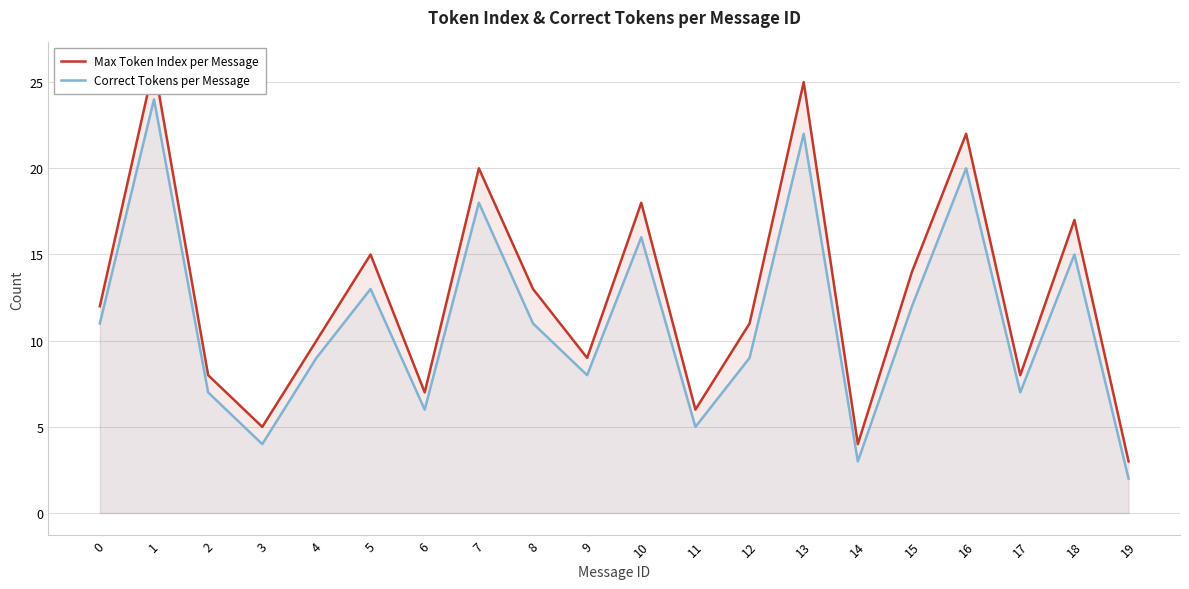

Which has a higher value, 17 or 3?

17